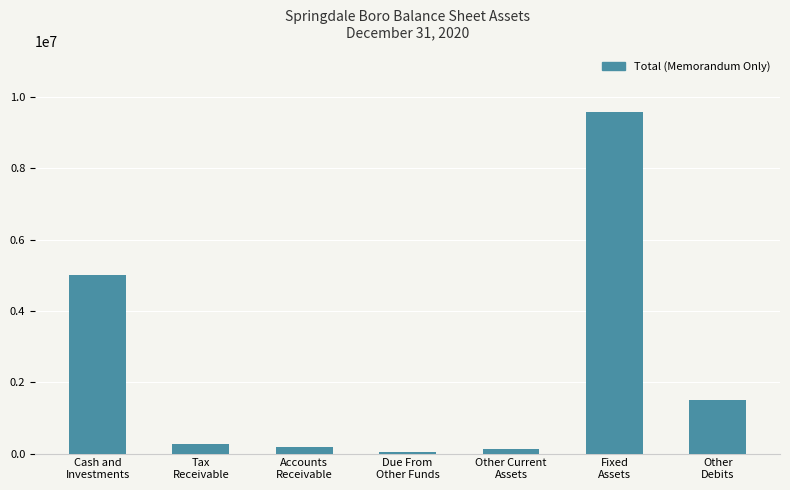

The value at Other Current
Assets is 122188. True or false?

True